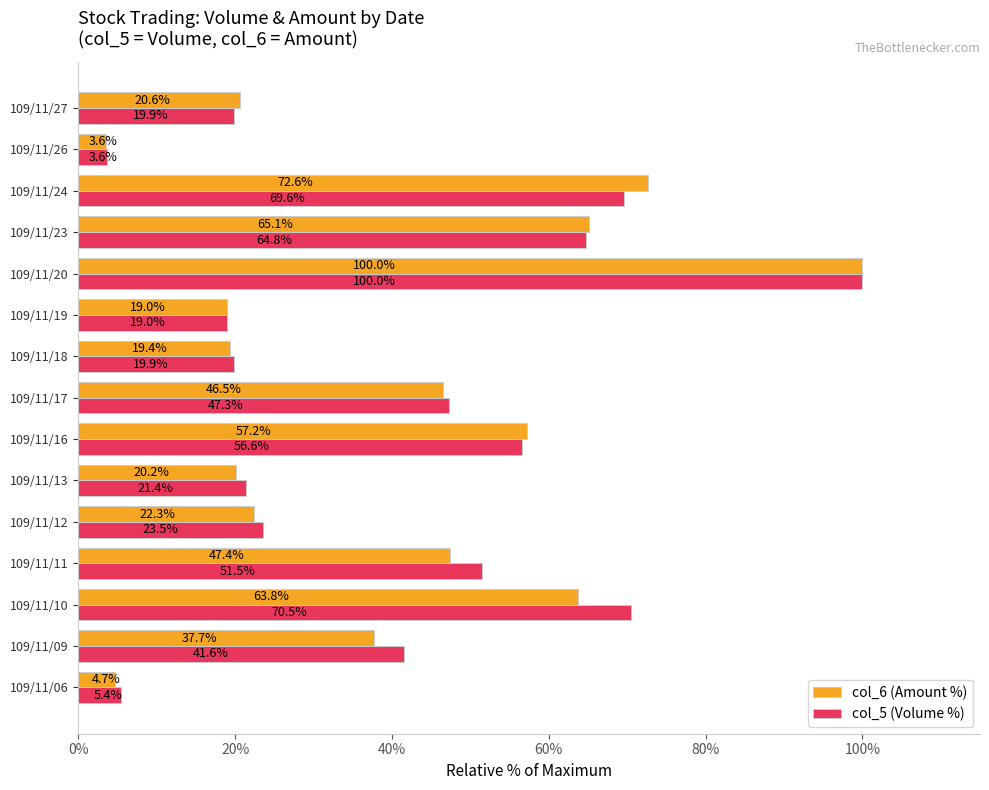

Rank the categories by col_6 (Amount %) value from lowest to highest.

109/11/26, 109/11/06, 109/11/19, 109/11/18, 109/11/13, 109/11/27, 109/11/12, 109/11/09, 109/11/17, 109/11/11, 109/11/16, 109/11/10, 109/11/23, 109/11/24, 109/11/20